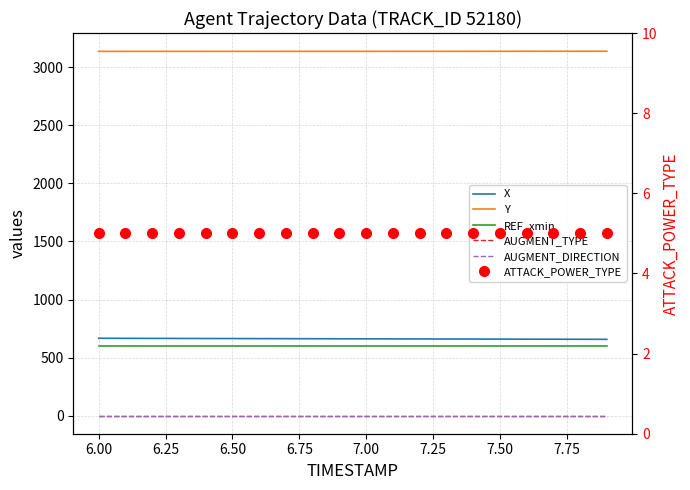

What is the sum of all REF_xmin values?

12000.0